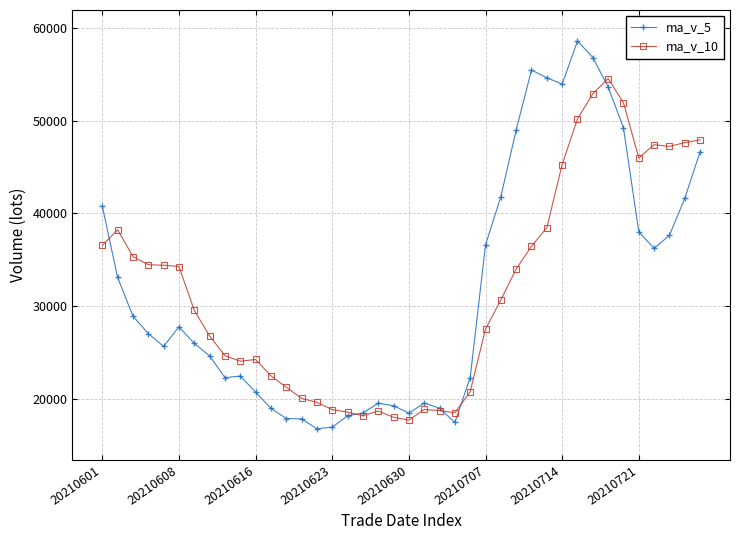

What is the highest value of the ma_v_5 series?

58639.1